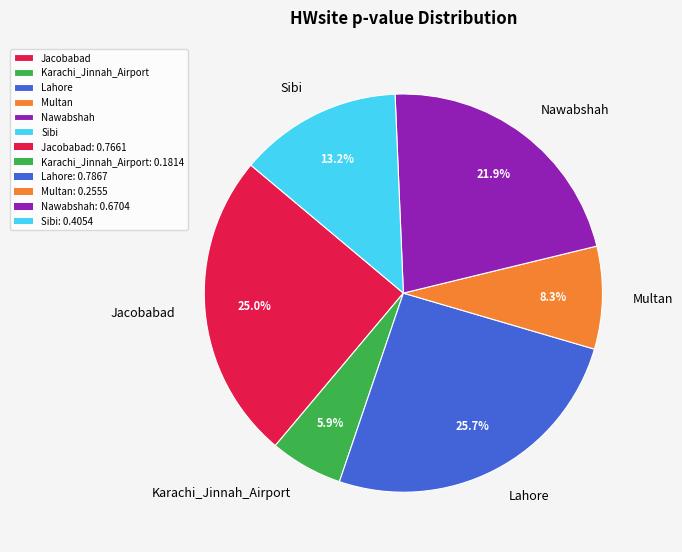

Does Nawabshah represent more than half of the total?

No